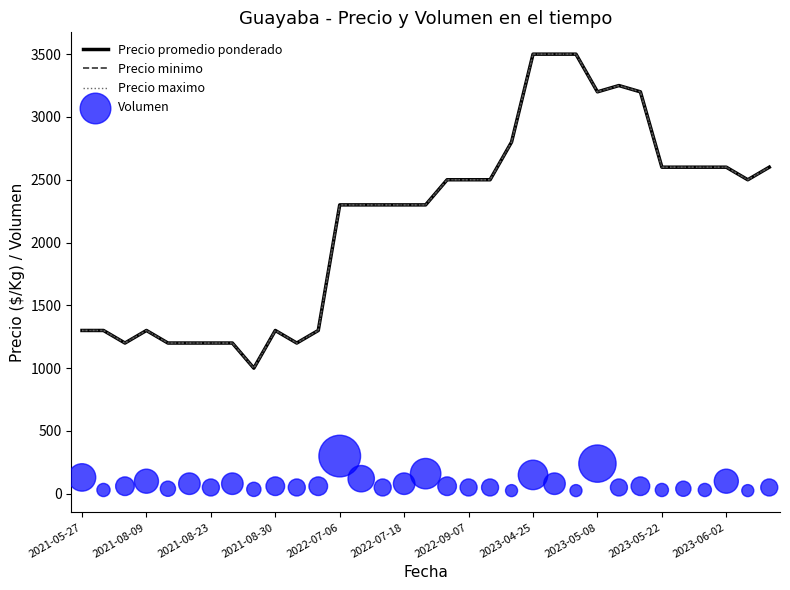

At how many categories does at least one series exceed 158?

33